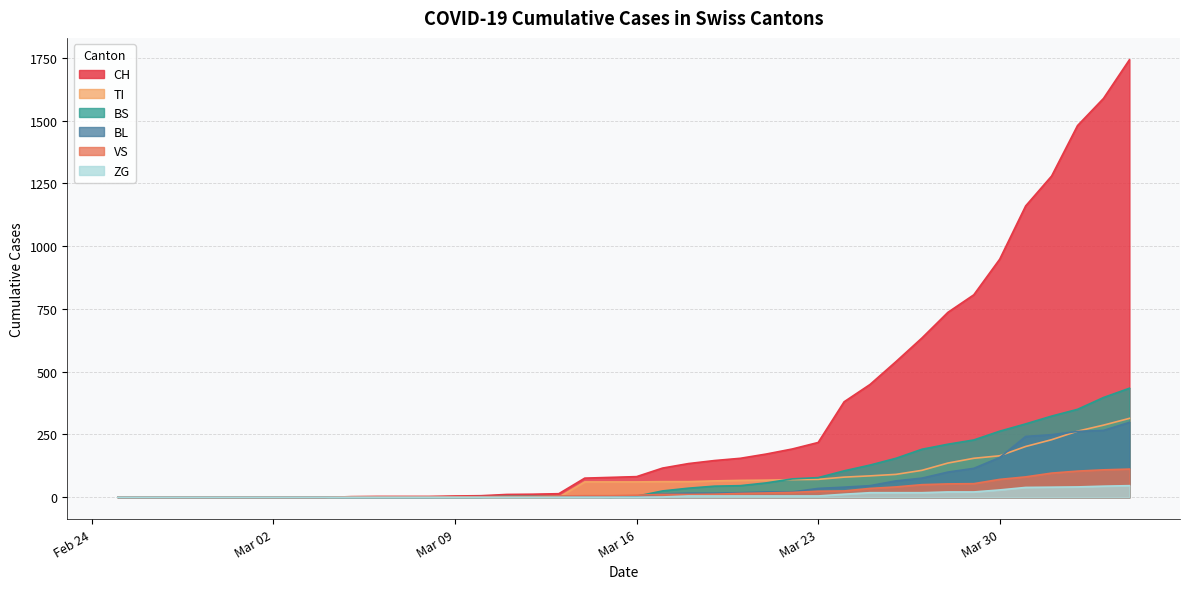

What value does the CH series have at 2020-03-11?

11